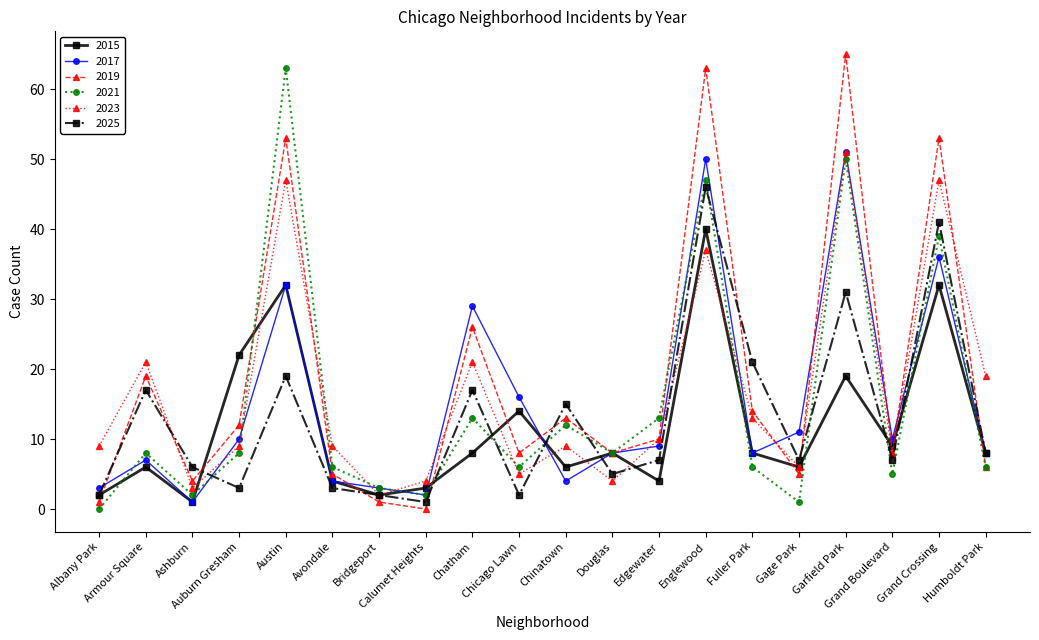

True or false: 2023 and 2021 cross at least once.

True